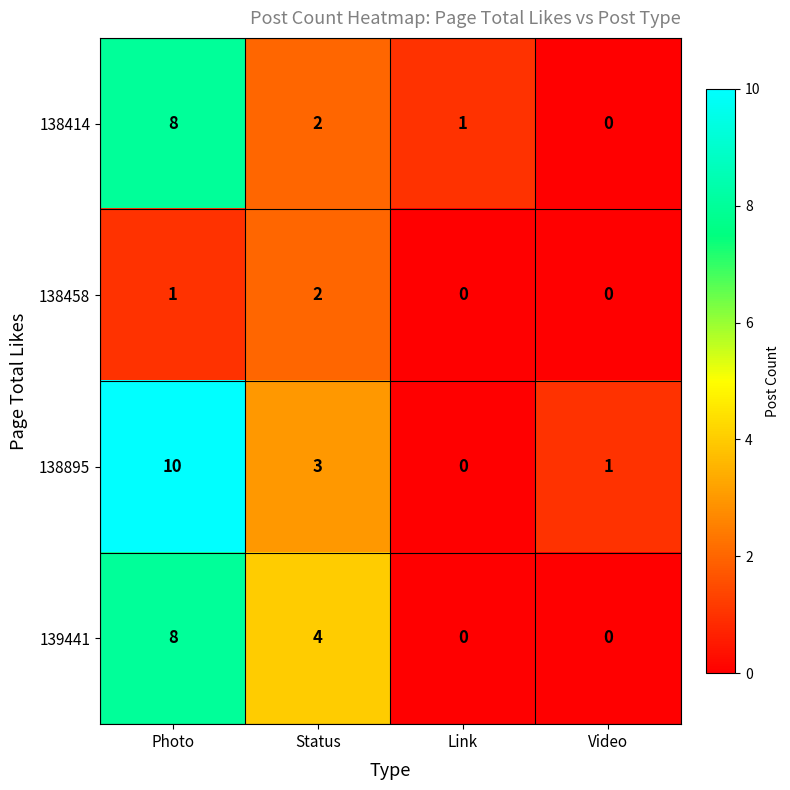

Reading right to left, extract all data points from this chart.

138414: Video=0	Link=1	Status=2	Photo=8
138458: Video=0	Link=0	Status=2	Photo=1
138895: Video=1	Link=0	Status=3	Photo=10
139441: Video=0	Link=0	Status=4	Photo=8